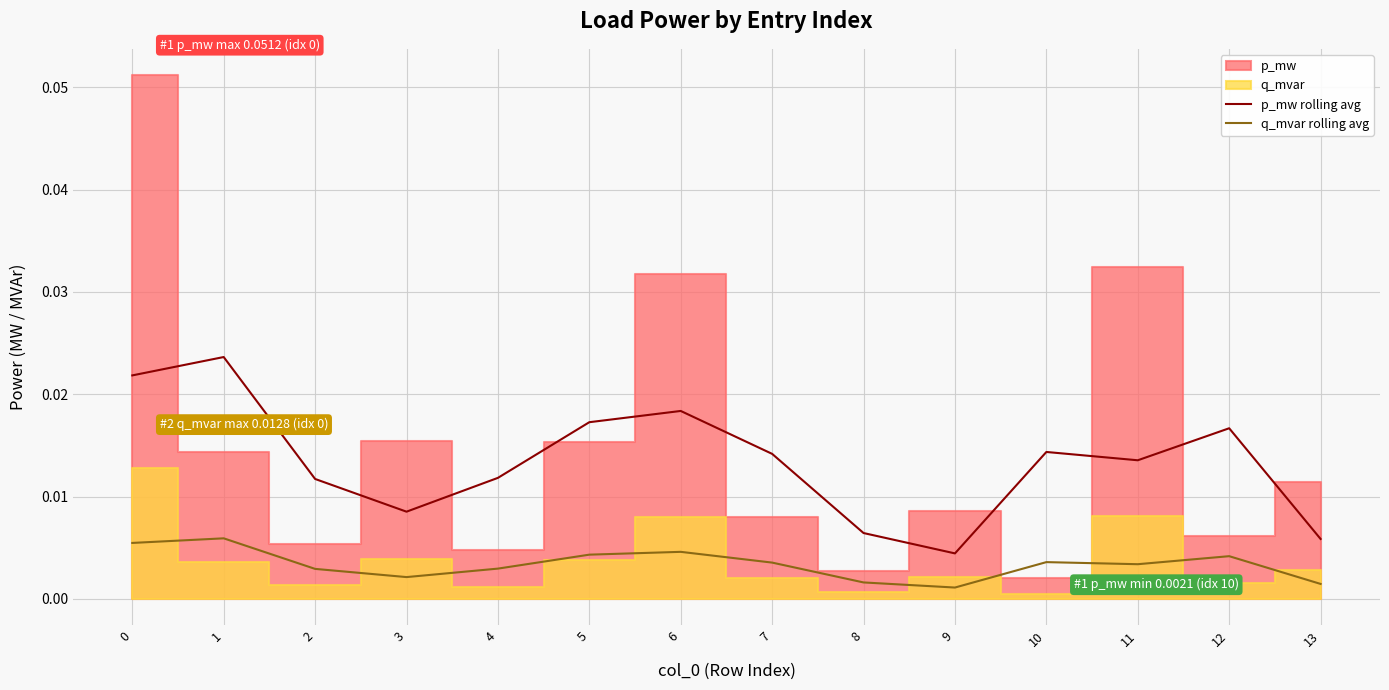

Where is q_mvar rolling avg nearest to the value 0?

9